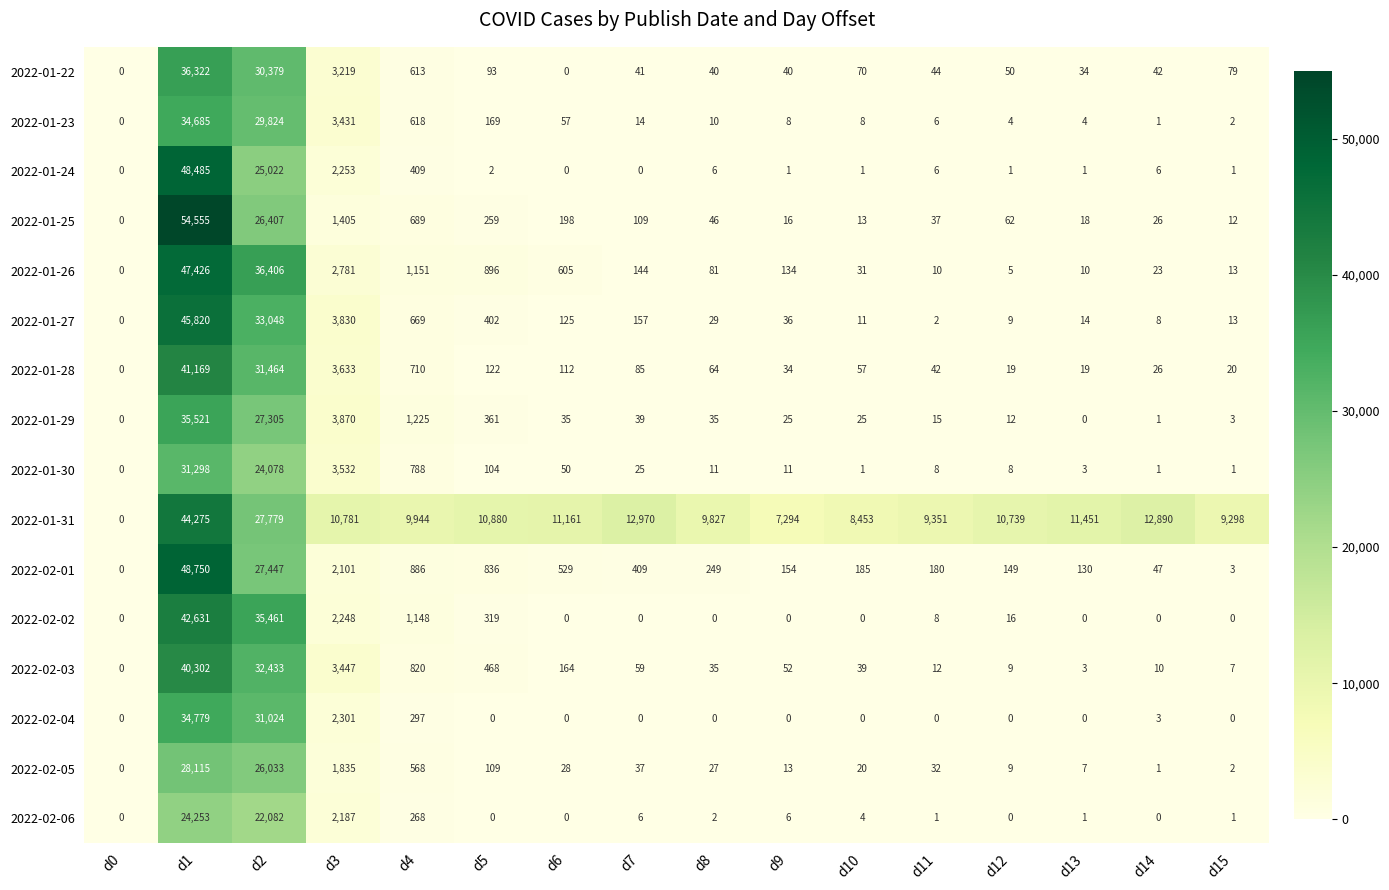

Between d8 and d11, which series saw the biggest shift?

2022-01-31